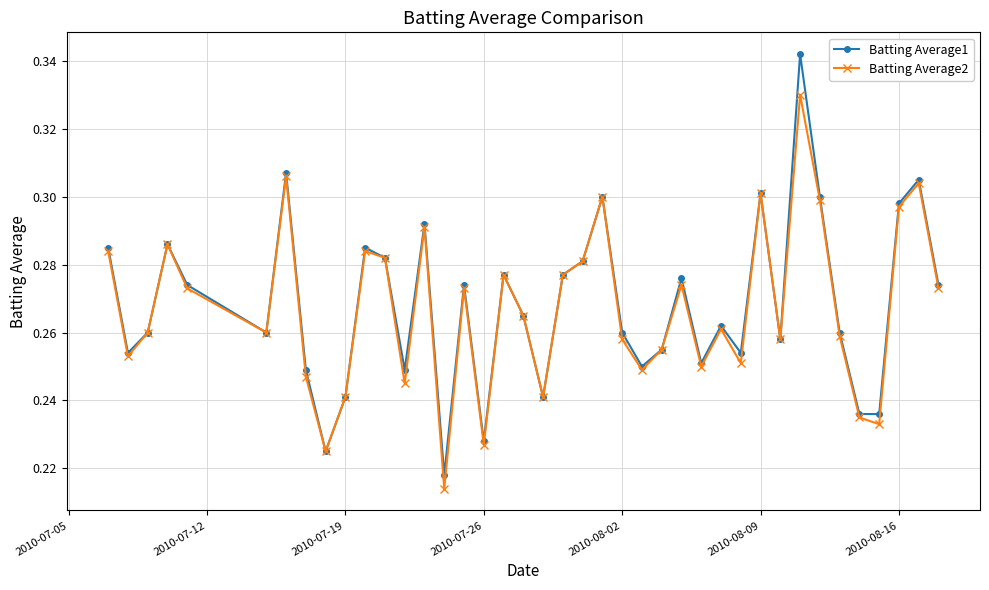

In Batting Average1, how many points are higher than both neighbors (excluding endpoints)?

12